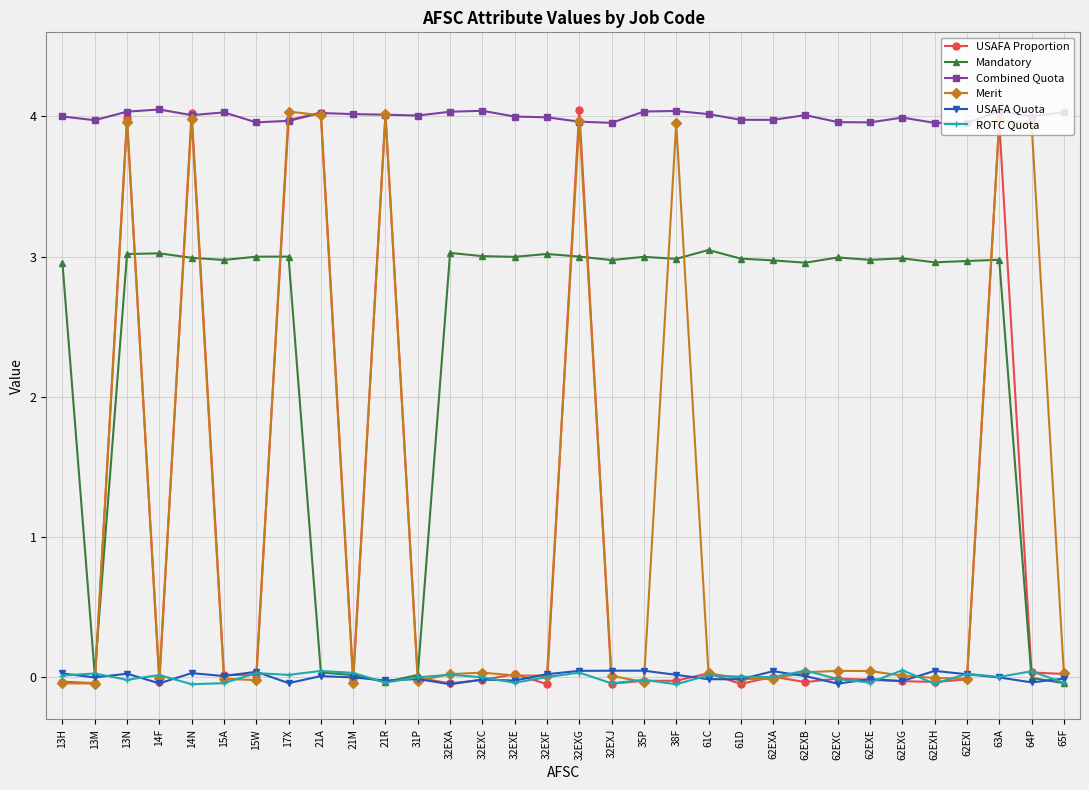

At 62EXC, list the series in order from largest to smallest.

Combined Quota, Mandatory, Merit, USAFA Proportion, ROTC Quota, USAFA Quota